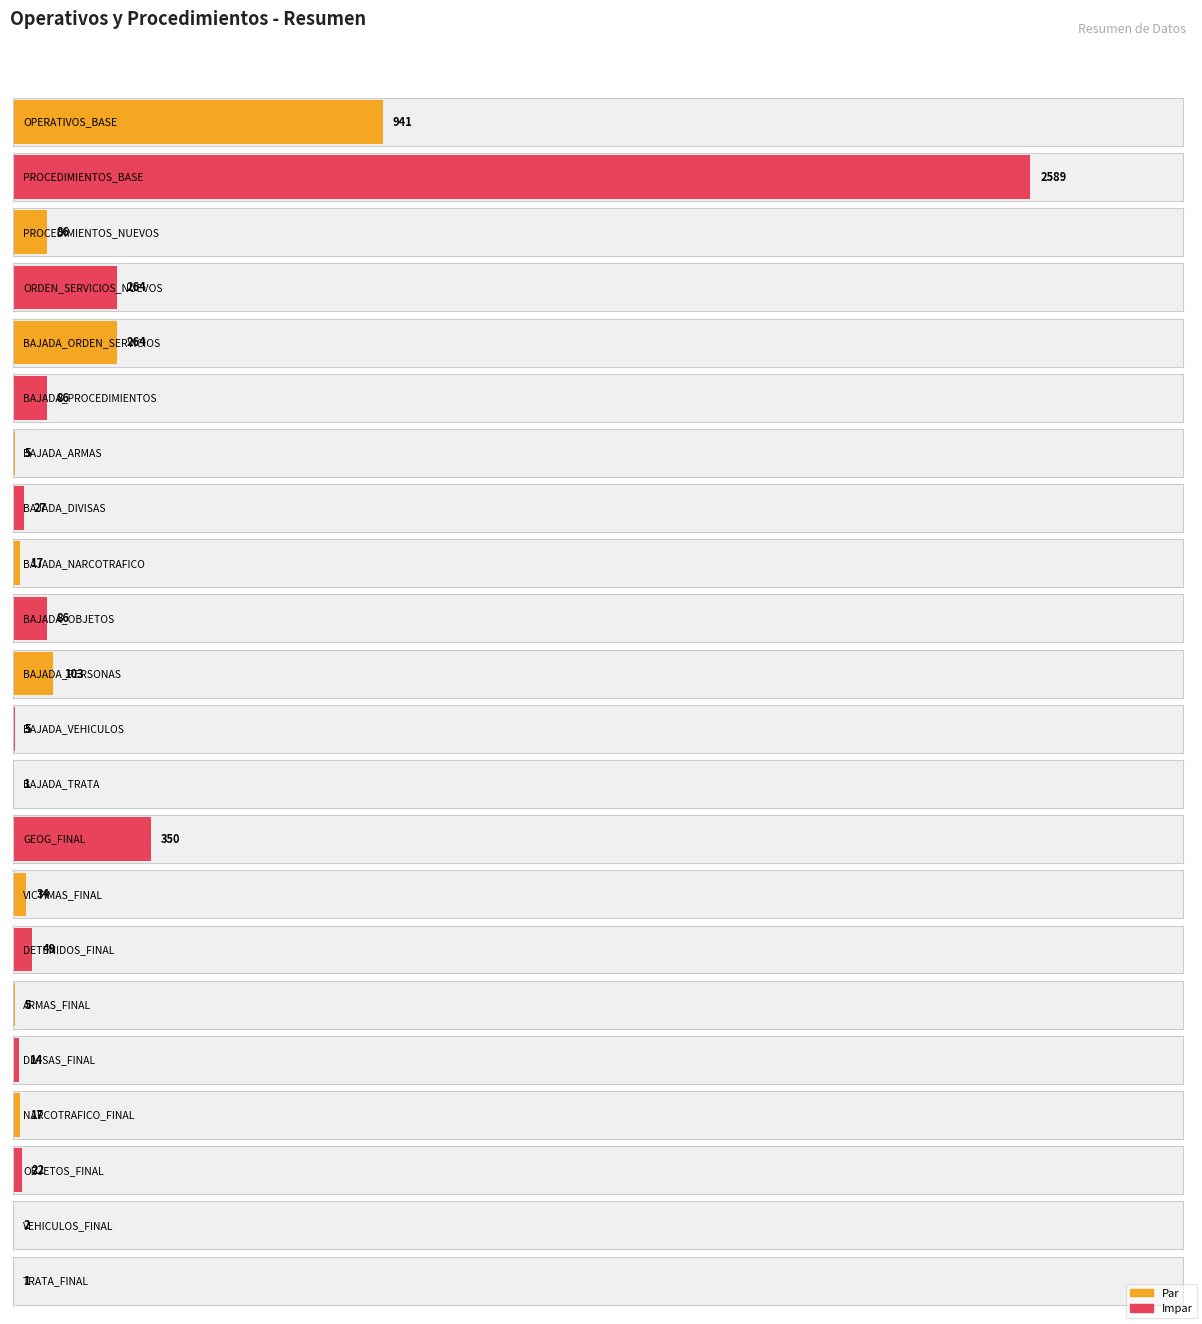

What is the ratio of the value at PROCEDIMIENTOS_NUEVOS to the value at BAJADA_OBJETOS?

1.0